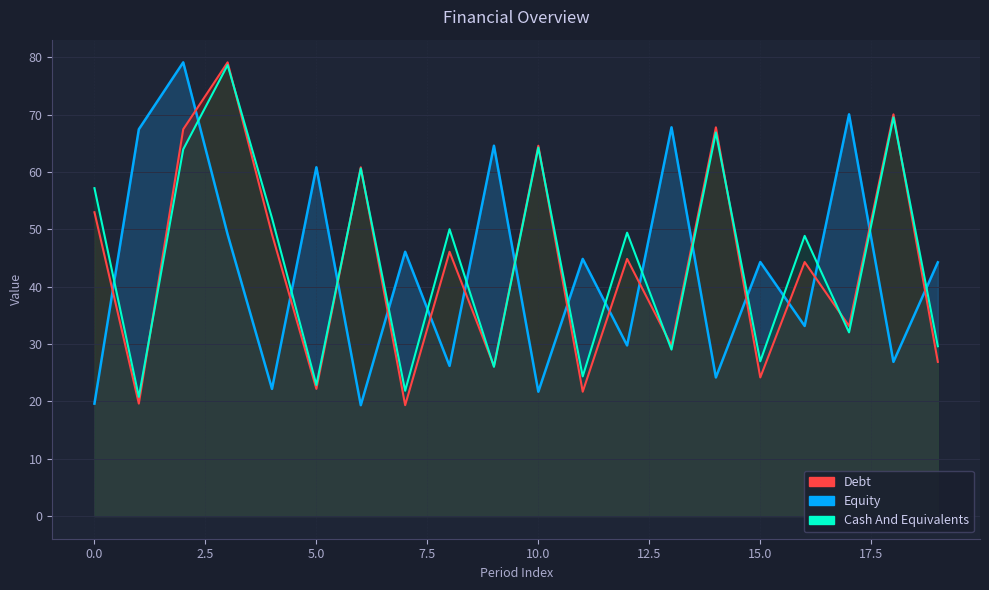

At how many categories does at least one series exceed 34?

20